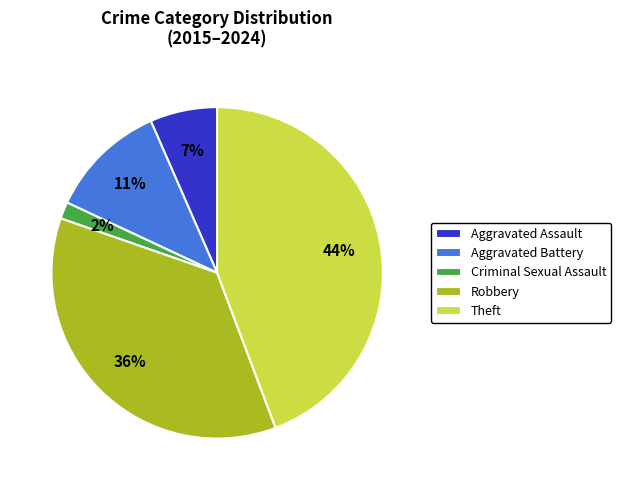

Which has a higher value, Aggravated Assault or Theft?

Theft